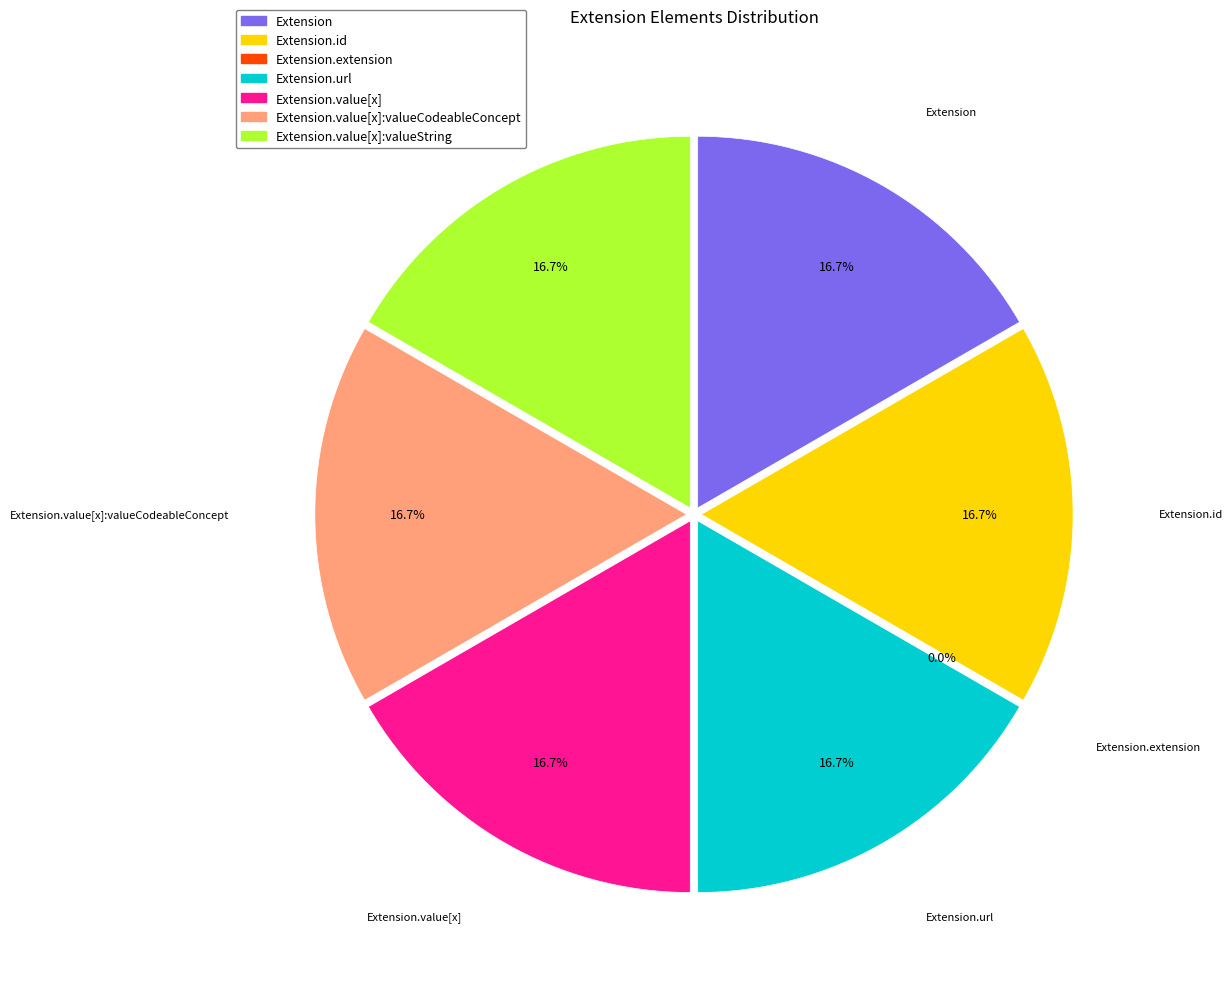

Which has a higher value, Extension.url or Extension?

Extension.url